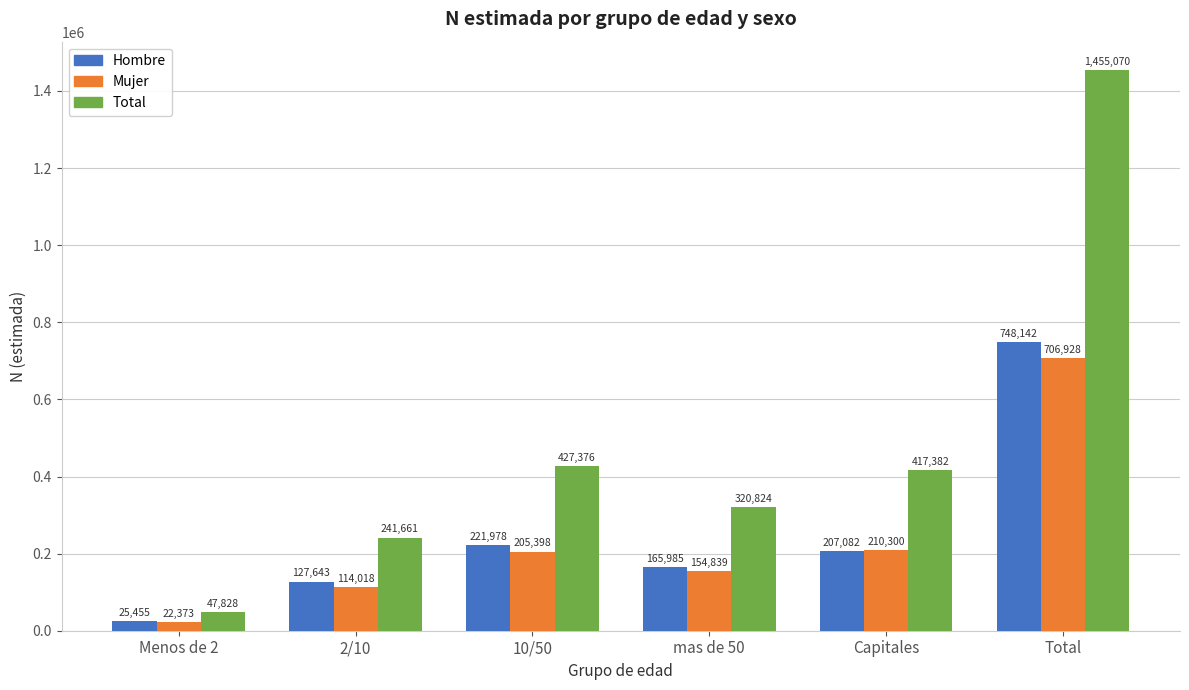

Where does the Hombre series first go above 207082?

10/50